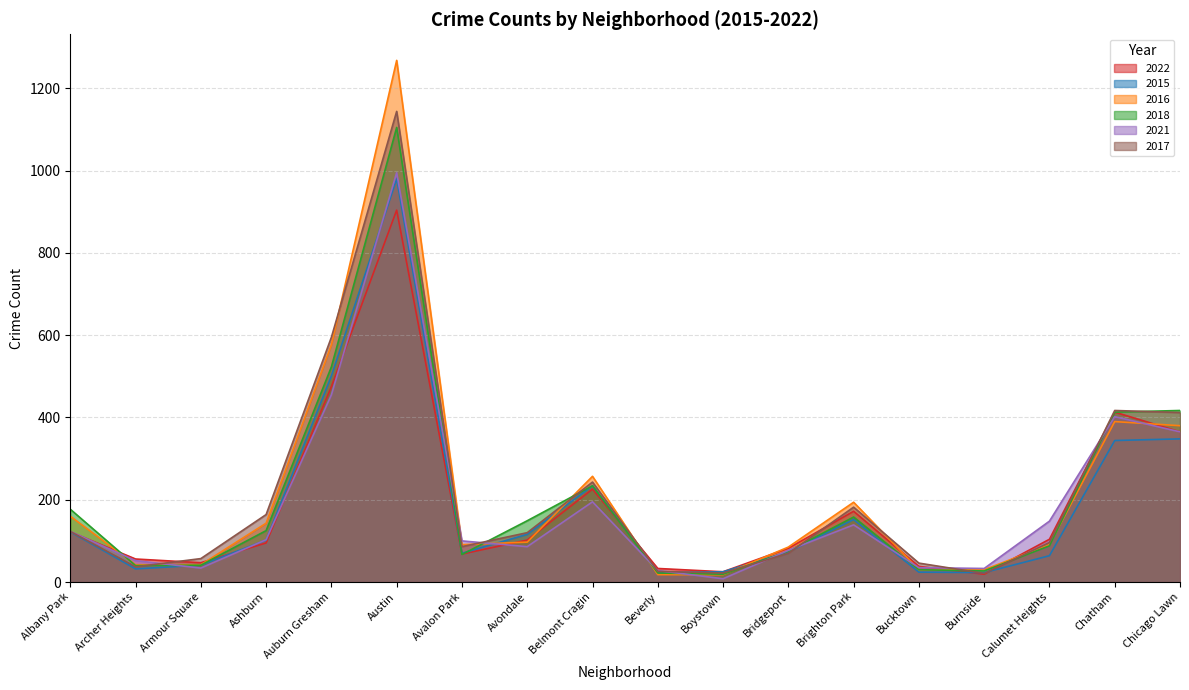

The value of 2017 at Chicago Lawn is 257. True or false?

False